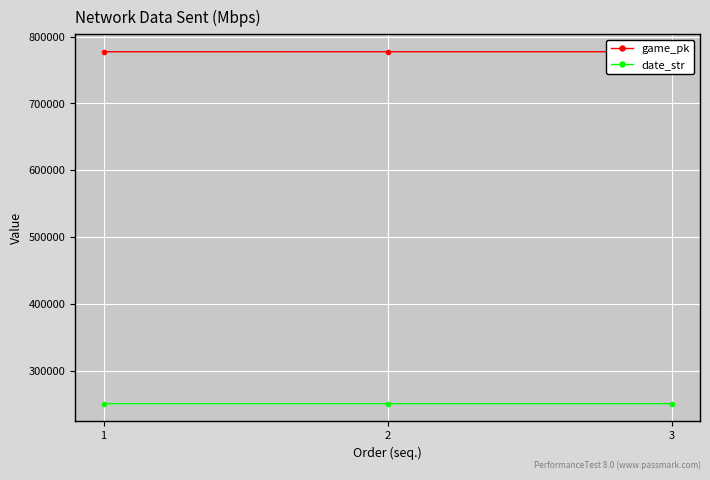

Which category has the highest value in the date_str series?

1